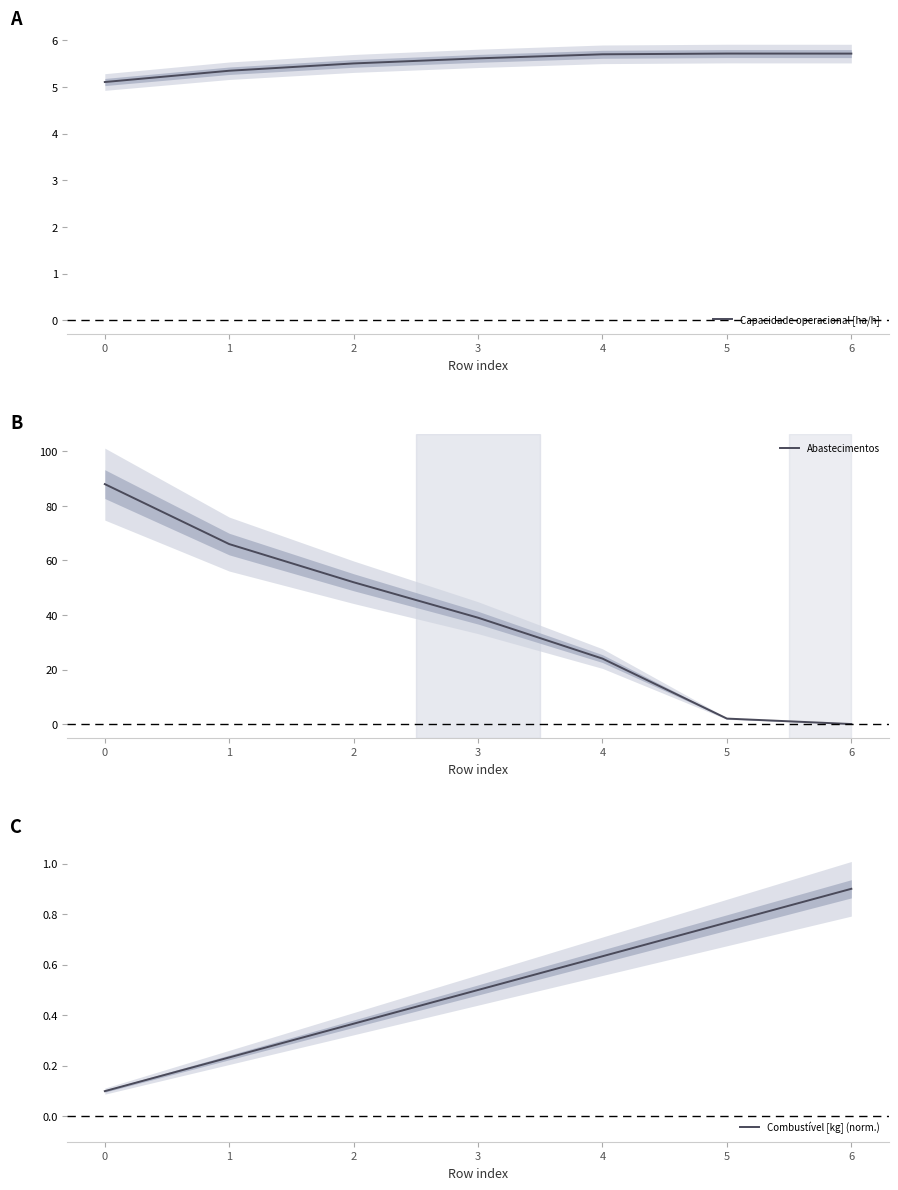

What is the difference between the highest and lowest values at 6?

5.7